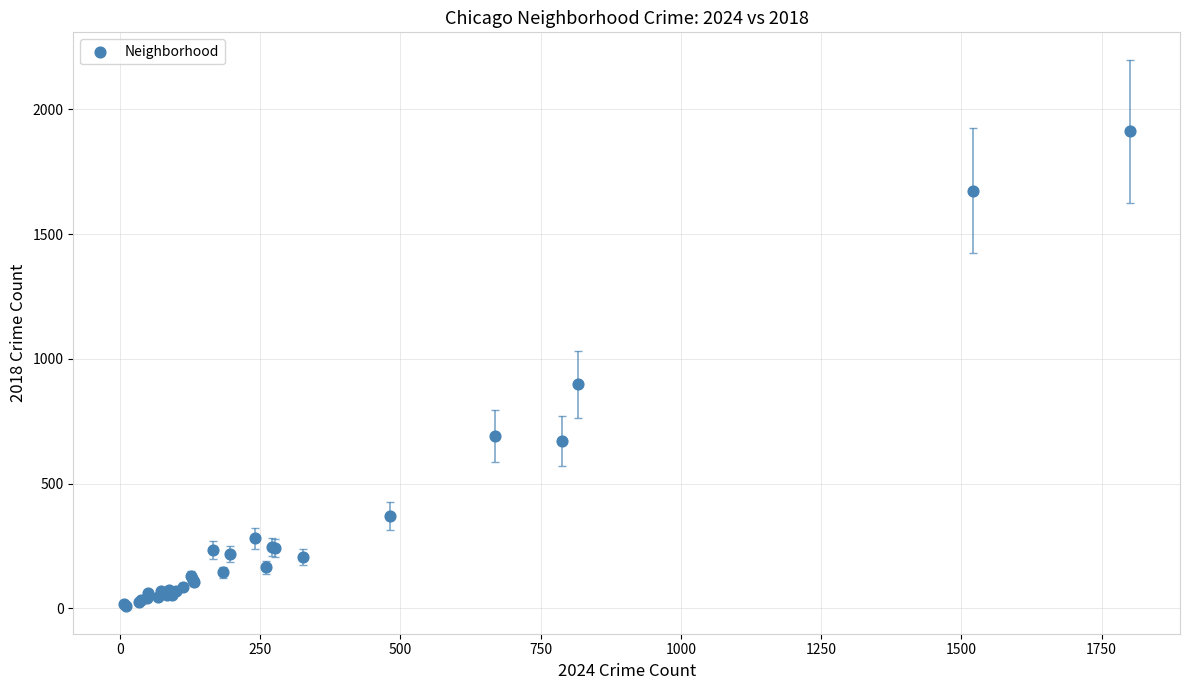

What Y value in the scatter plot is closest to 960?

898